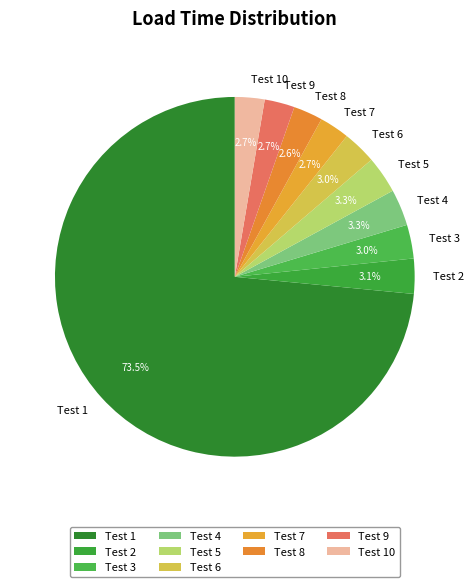

How many segments does this pie chart have?

10